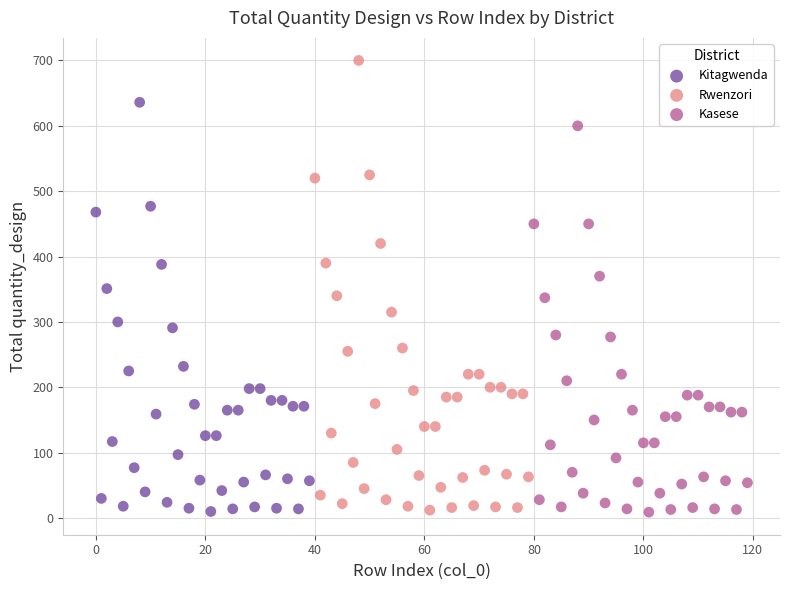

Which series contains the highest Y value?

Rwenzori